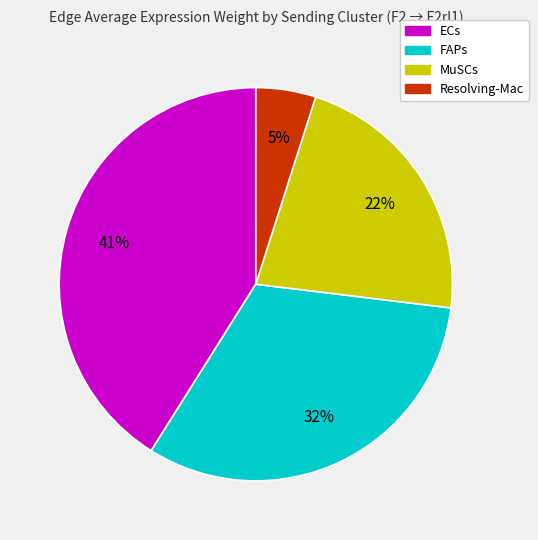

The ECs slice represents 34% of the pie. True or false?

False